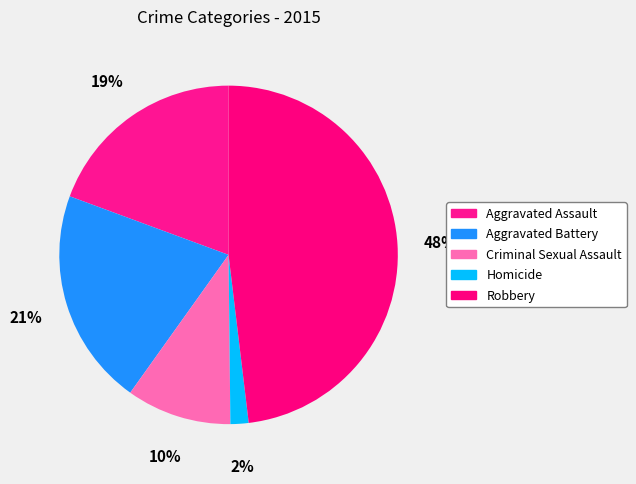

What is the largest slice in the pie chart?

Robbery